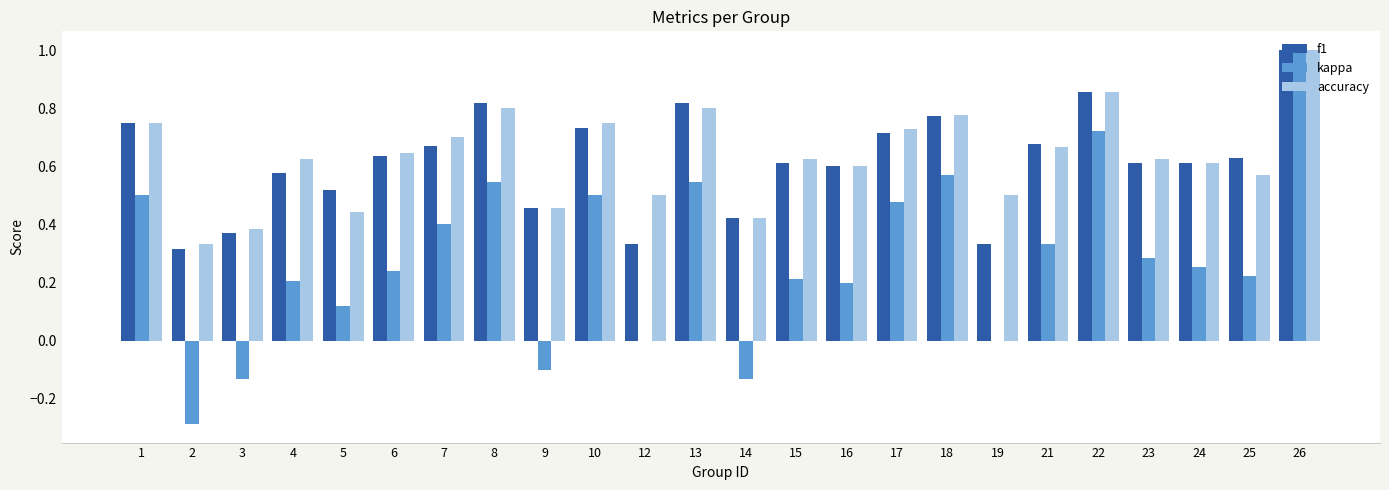

Between 18 and 25, which series saw the biggest shift?

kappa